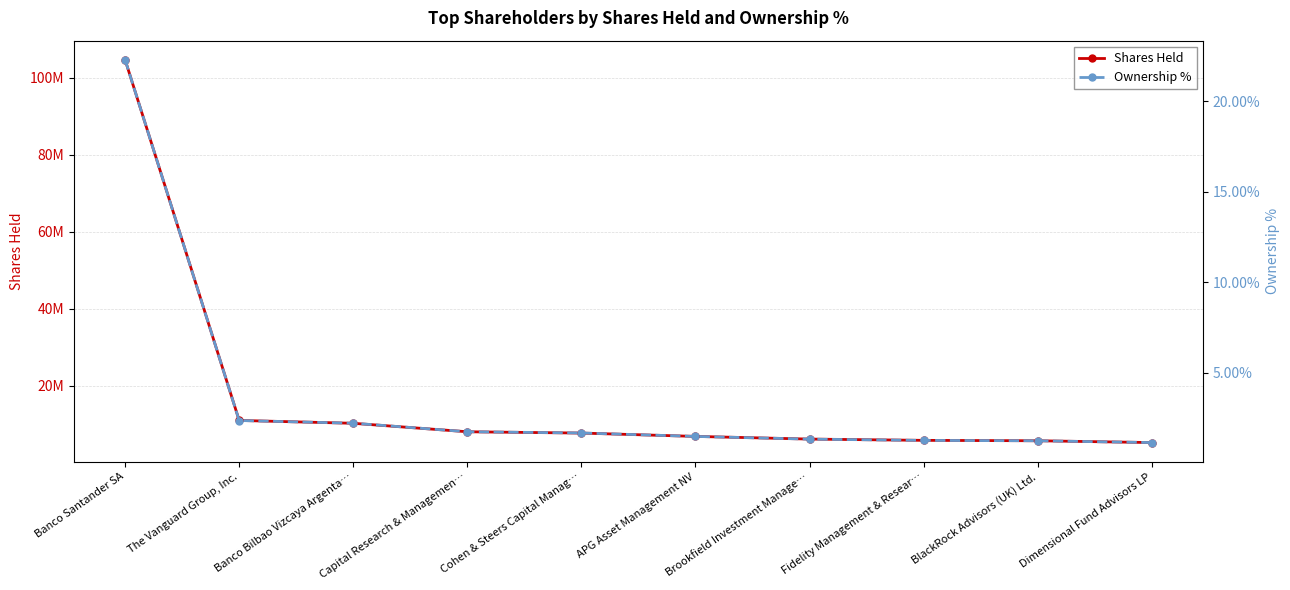

Which category has the highest value across all series?

Banco Santander SA